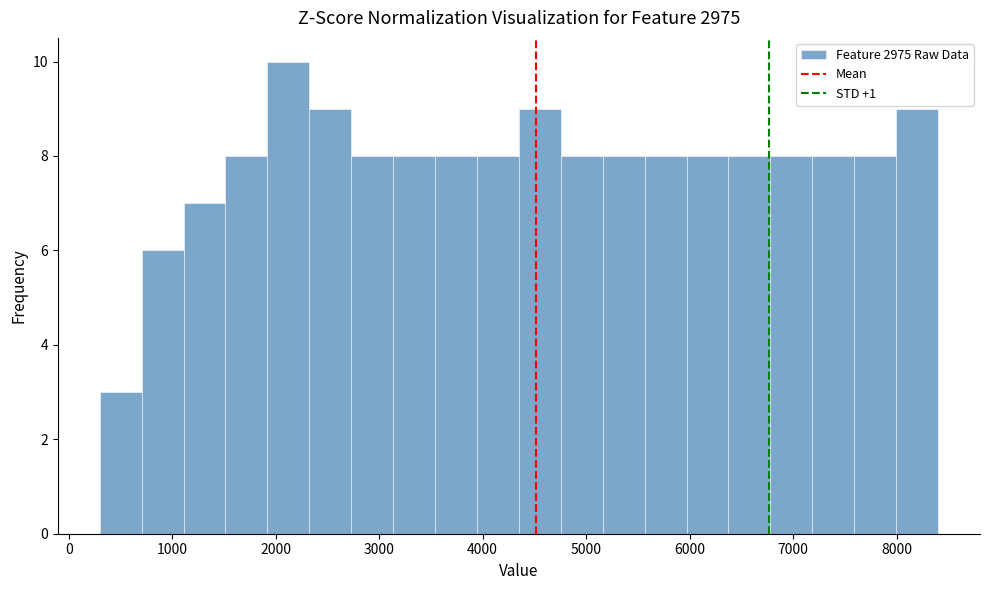

Reading left to right, transcribe this chart: for each bar, give the range it covers on the x-axis and its height. Neither the bar edges nor the heights are printed on the chart, so give them approximately, as read against the axes.

300 to 700: 3
700 to 1100: 6
1100 to 1500: 7
1500 to 1900: 8
1900 to 2300: 10
2300 to 2700: 9
2700 to 3100: 8
3100 to 3500: 8
3500 to 3900: 8
3900 to 4400: 8
4400 to 4800: 9
4800 to 5200: 8
5200 to 5600: 8
5600 to 6000: 8
6000 to 6400: 8
6400 to 6800: 8
6800 to 7200: 8
7200 to 7600: 8
7600 to 8000: 8
8000 to 8400: 9